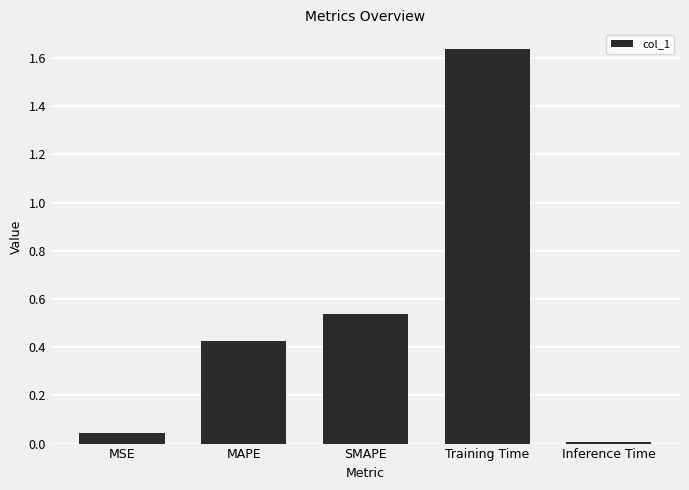

What is the sum of all values?

2.6